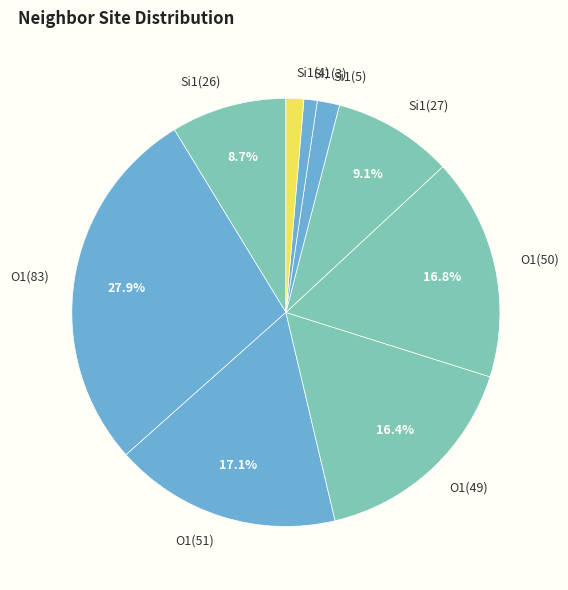

Is there any slice that represents more than half of the pie?

No